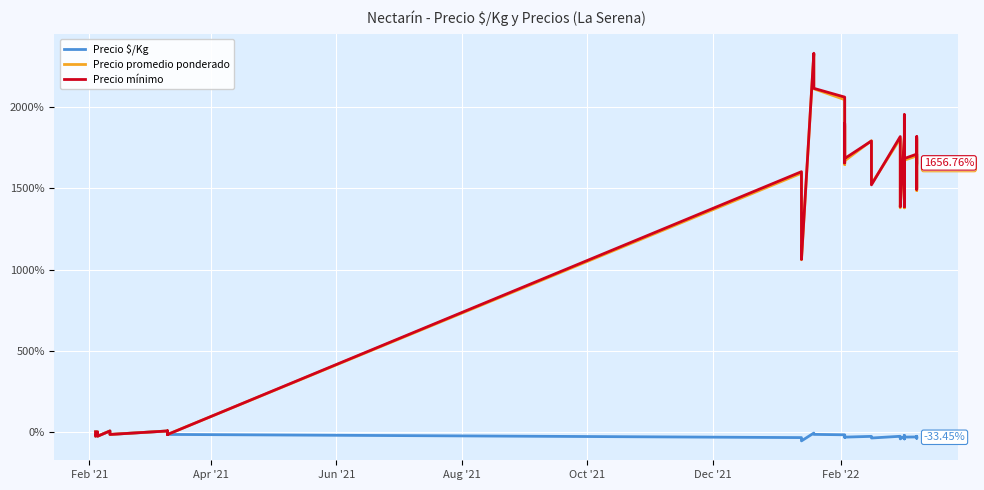

True or false: Precio promedio ponderado and Precio $/Kg cross at least once.

True